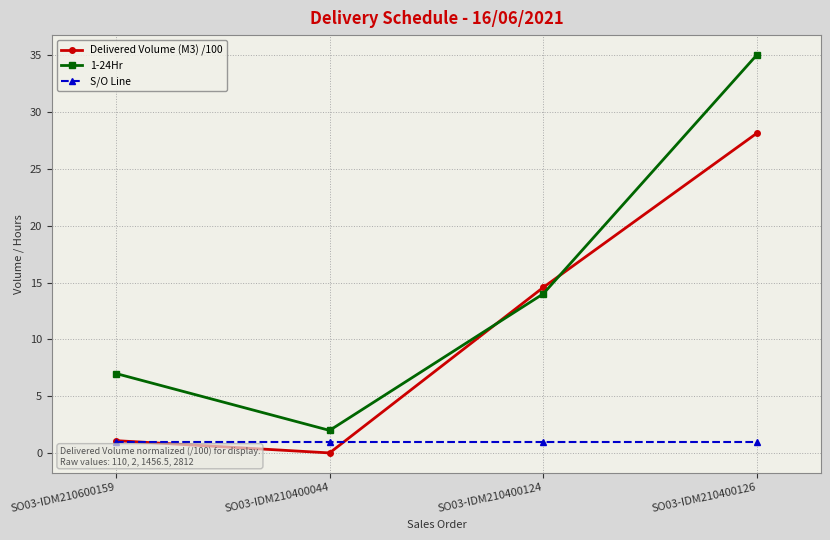

True or false: Delivered Volume (M3) /100 and S/O Line intersect in this chart.

True